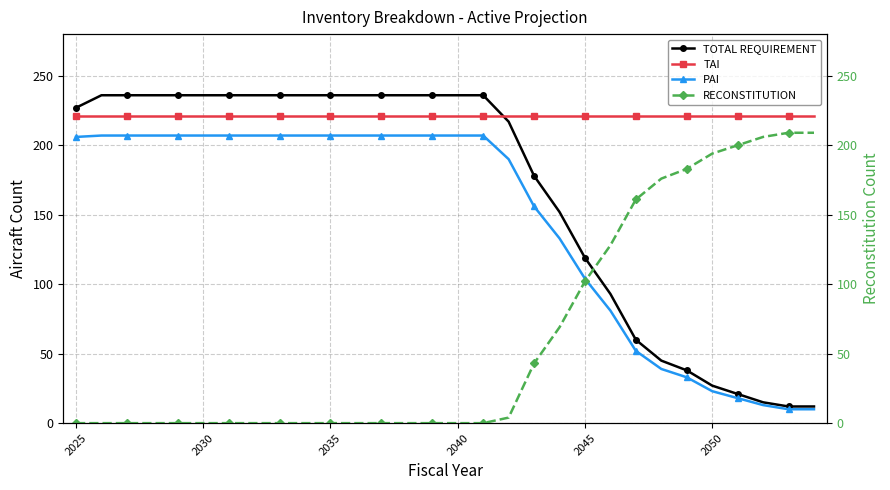

Which series ends up on top after the final intersection of TAI and TOTAL REQUIREMENT?

TAI